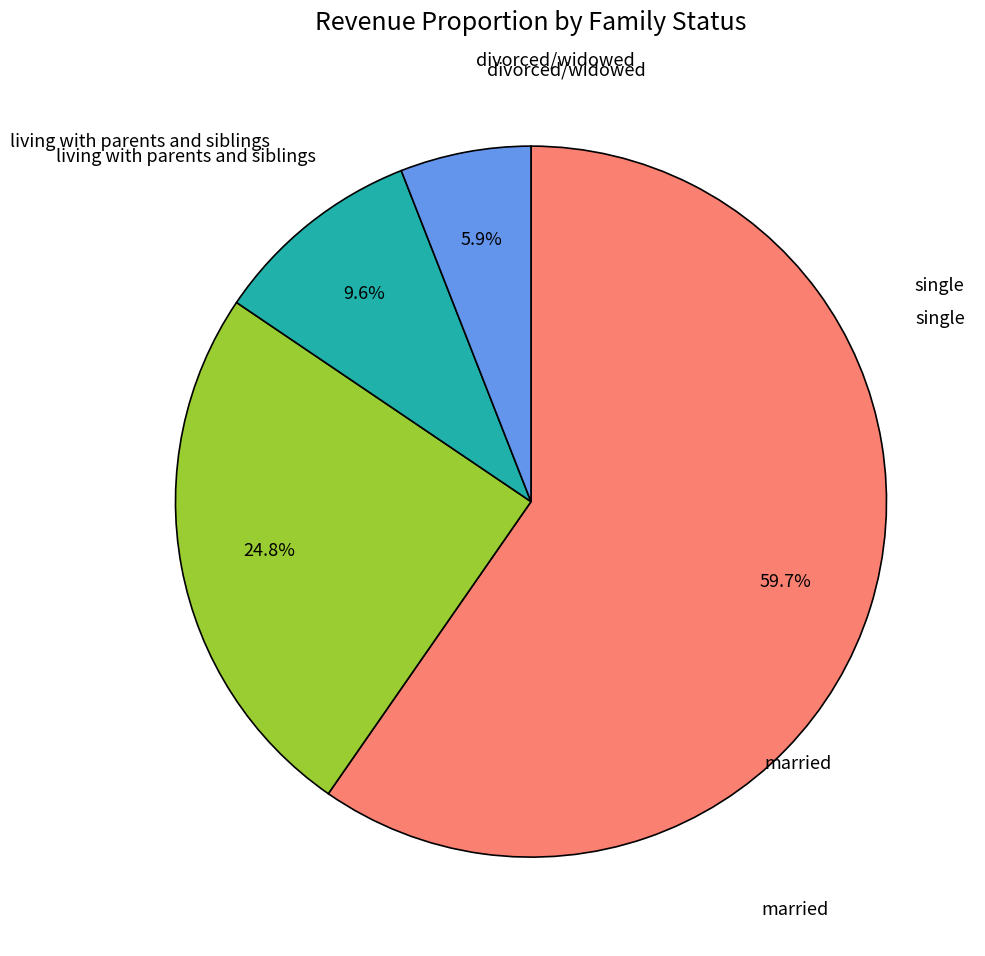

Does any single category account for the majority?

Yes